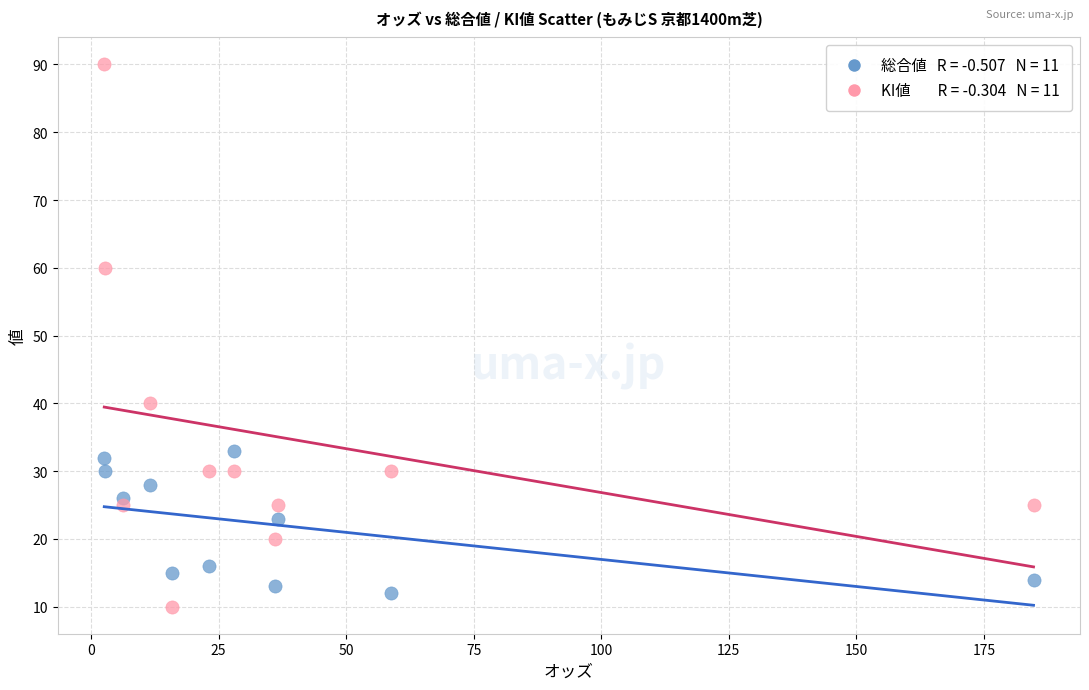

Across all data points, what is the range of Y values (max minus min)?

80